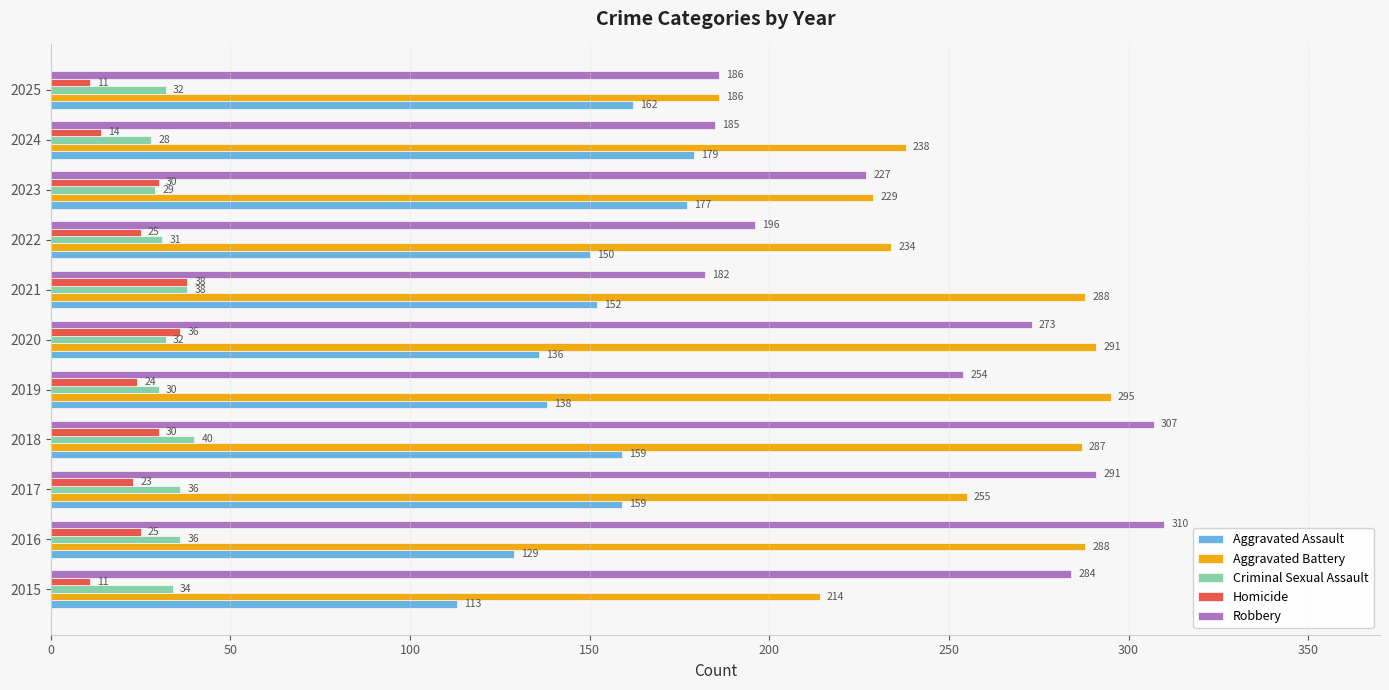

How many values in the Aggravated Assault series are below 152?

5